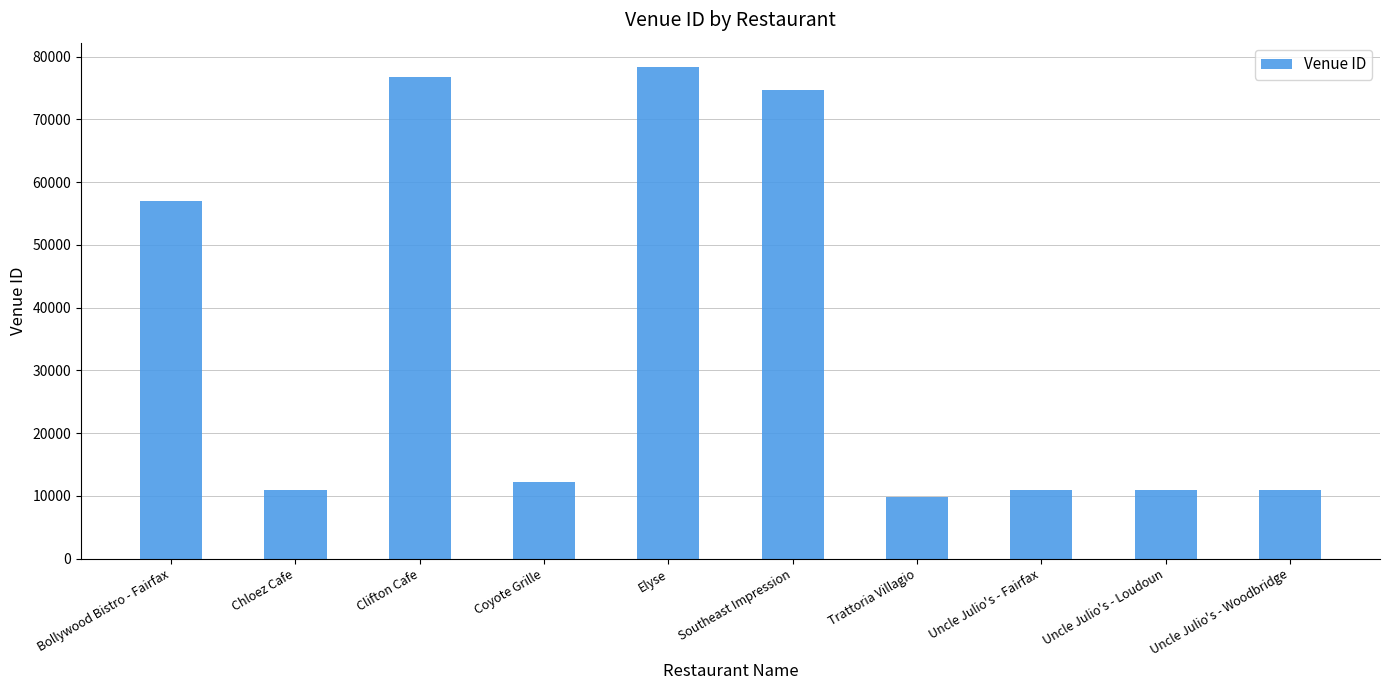

What is the ratio of the value at Trattoria Villagio to the value at Southeast Impression?

0.1